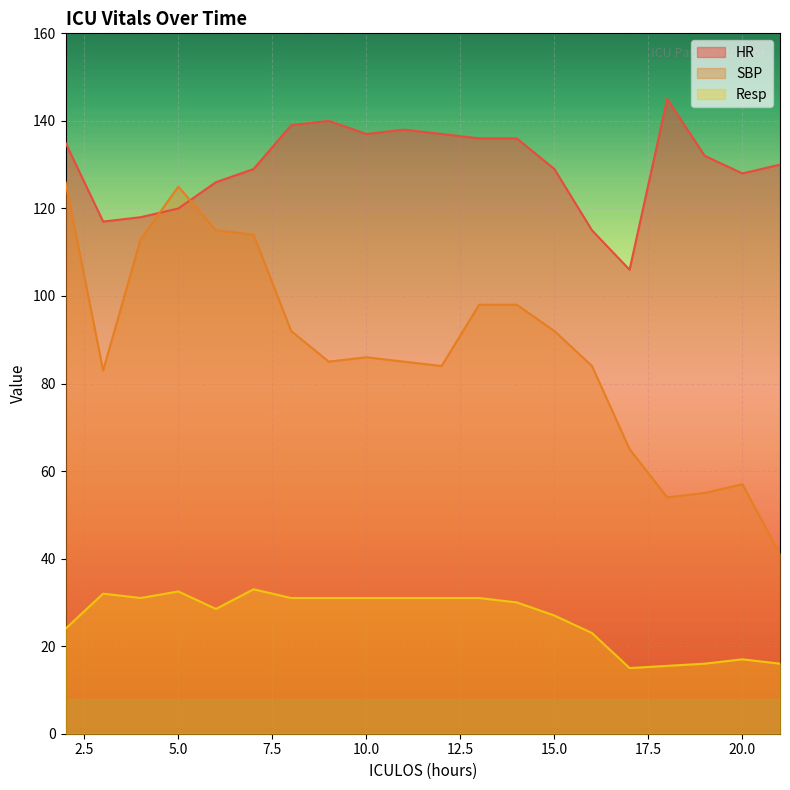

The SBP series shows 115.0 at 6. True or false?

True